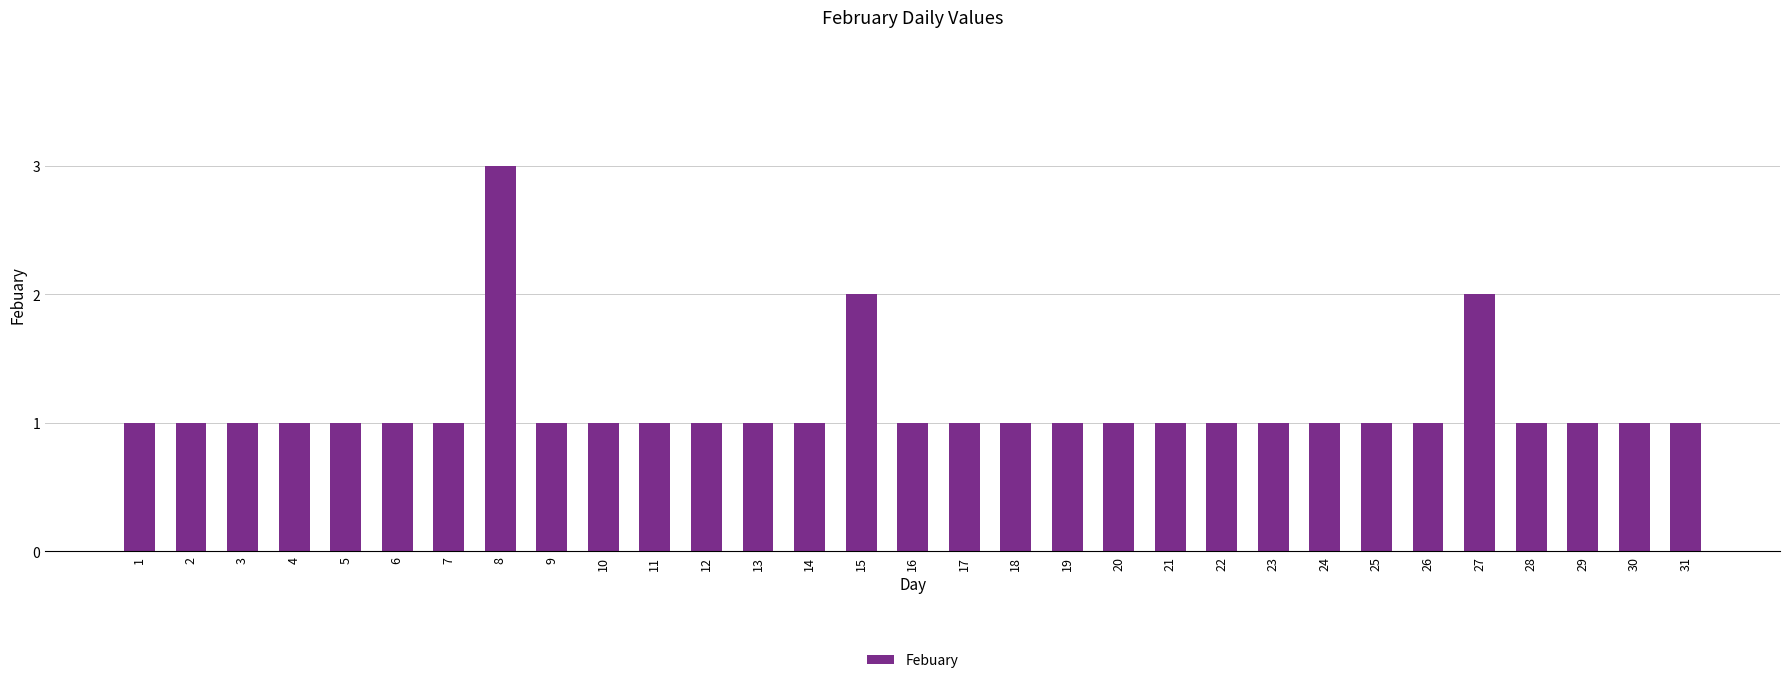

What is the difference between the second highest and second lowest values?

1